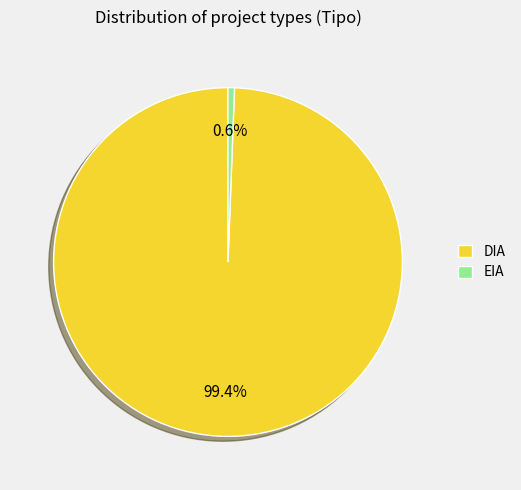

To the nearest percent, what is the difference between the largest and smallest slice percentages?

99%